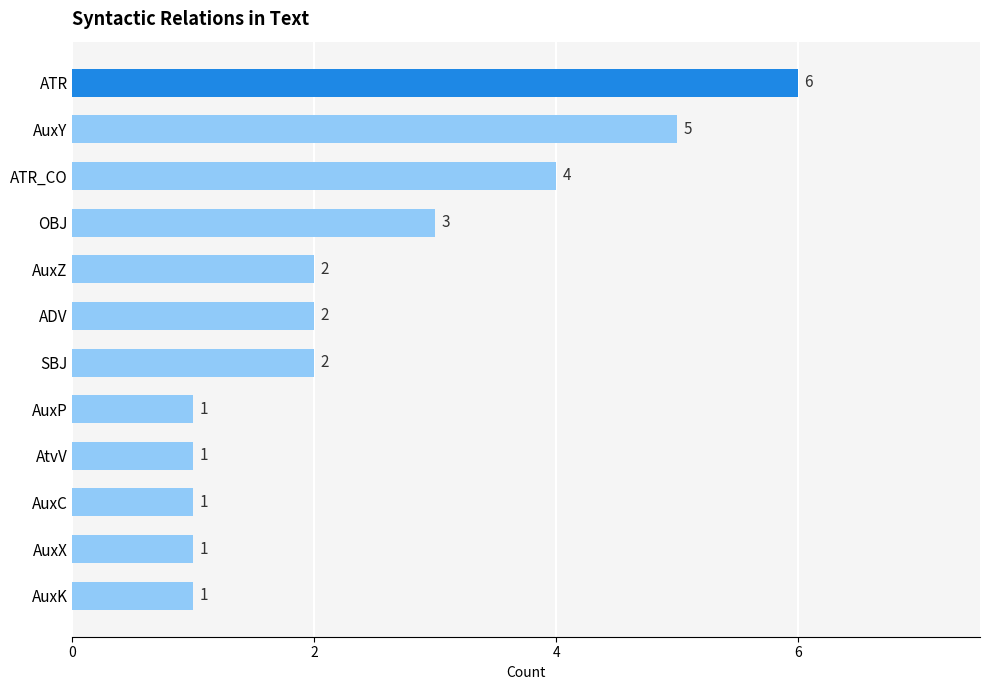

What is the sum of all values?

29